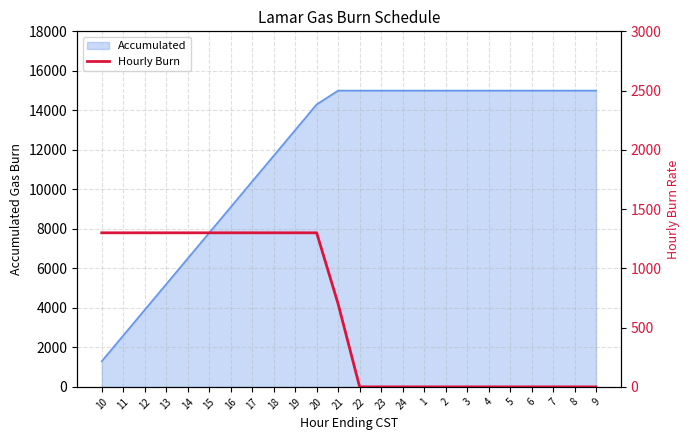

The value of Accumulated at 23 is 4029. True or false?

False